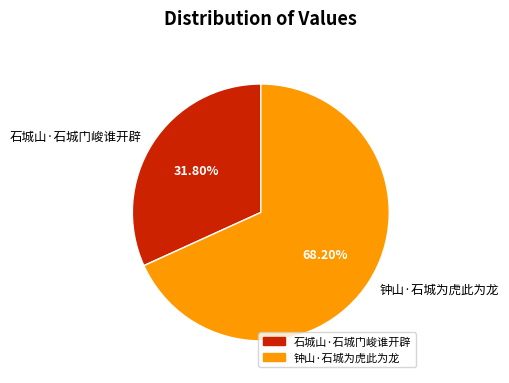

True or false: 石城山·石城门峻谁开辟 accounts for 32% of the total.

True